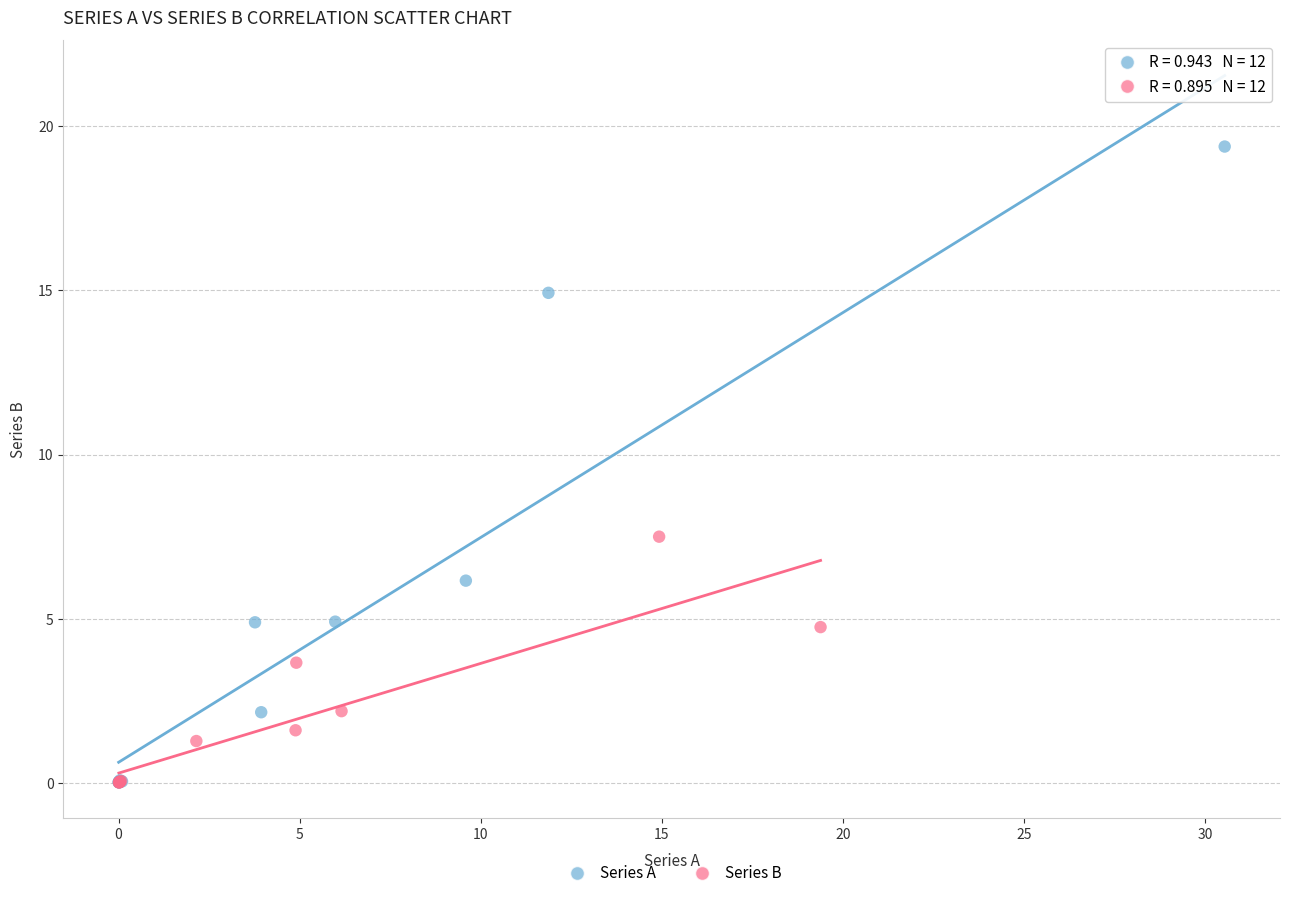

Which series has the widest spread of Y values?

Series A